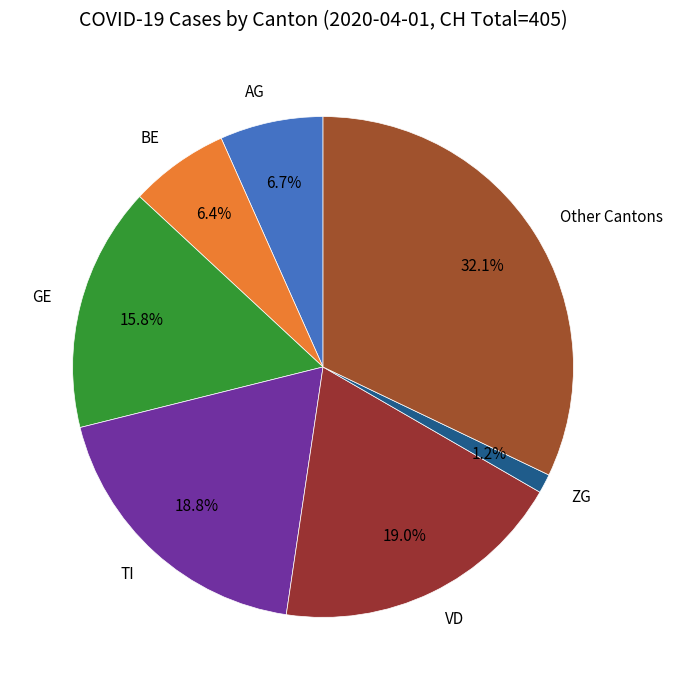

Which category has the smallest portion of the pie?

ZG